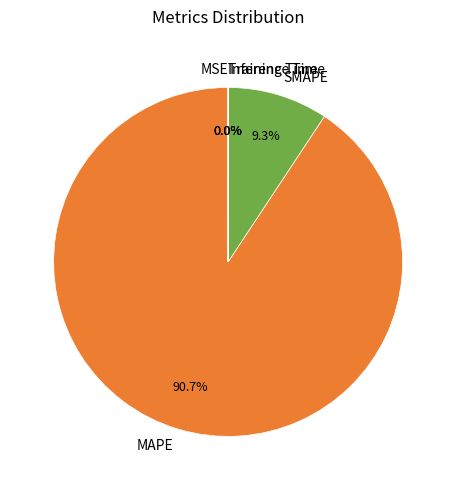

What is the largest slice in the pie chart?

MAPE